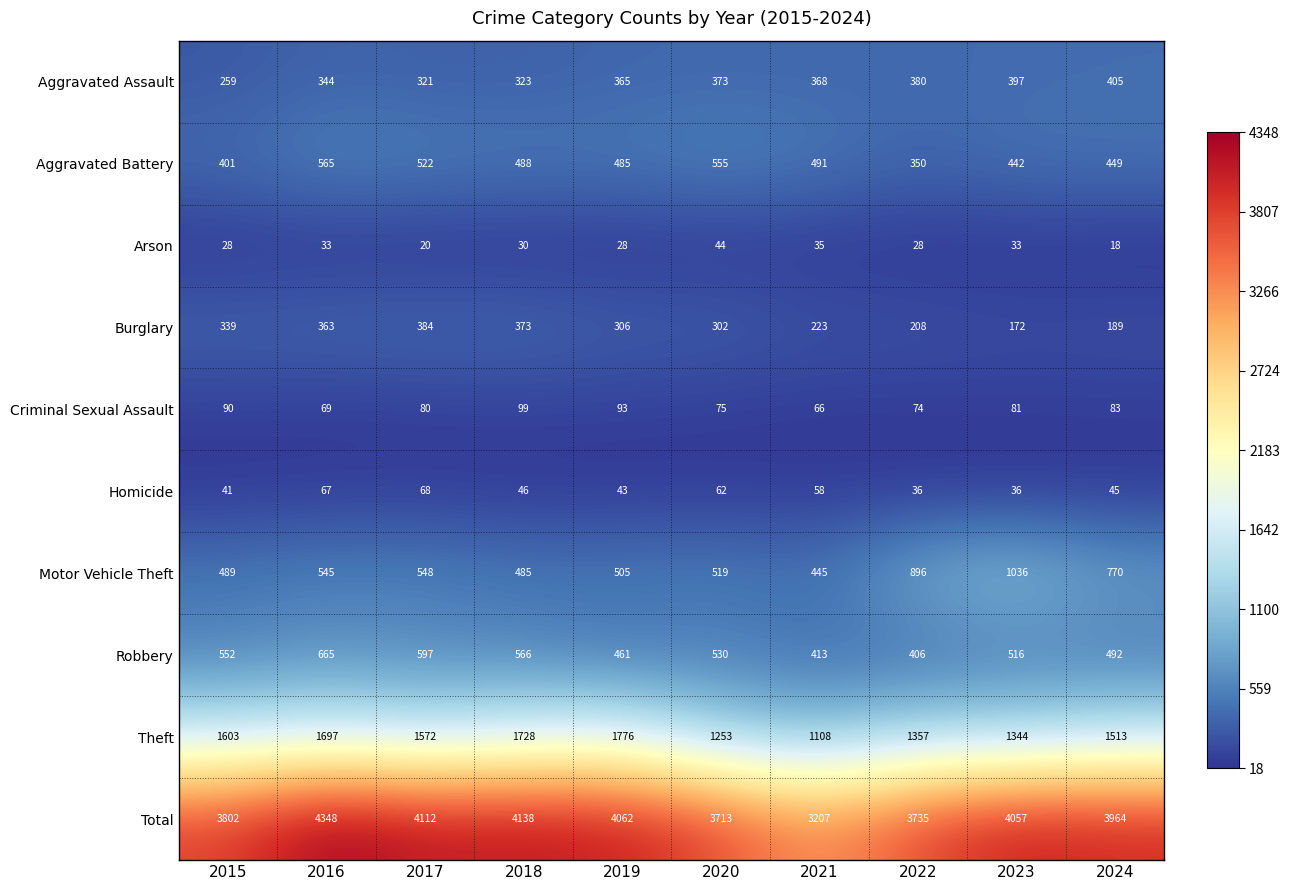

How many data points does each series have?

10